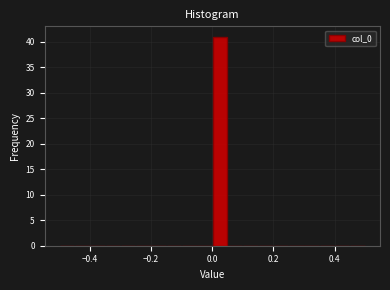

Read against the x-axis, roughly where is the centre of the tallest bar?

0.02